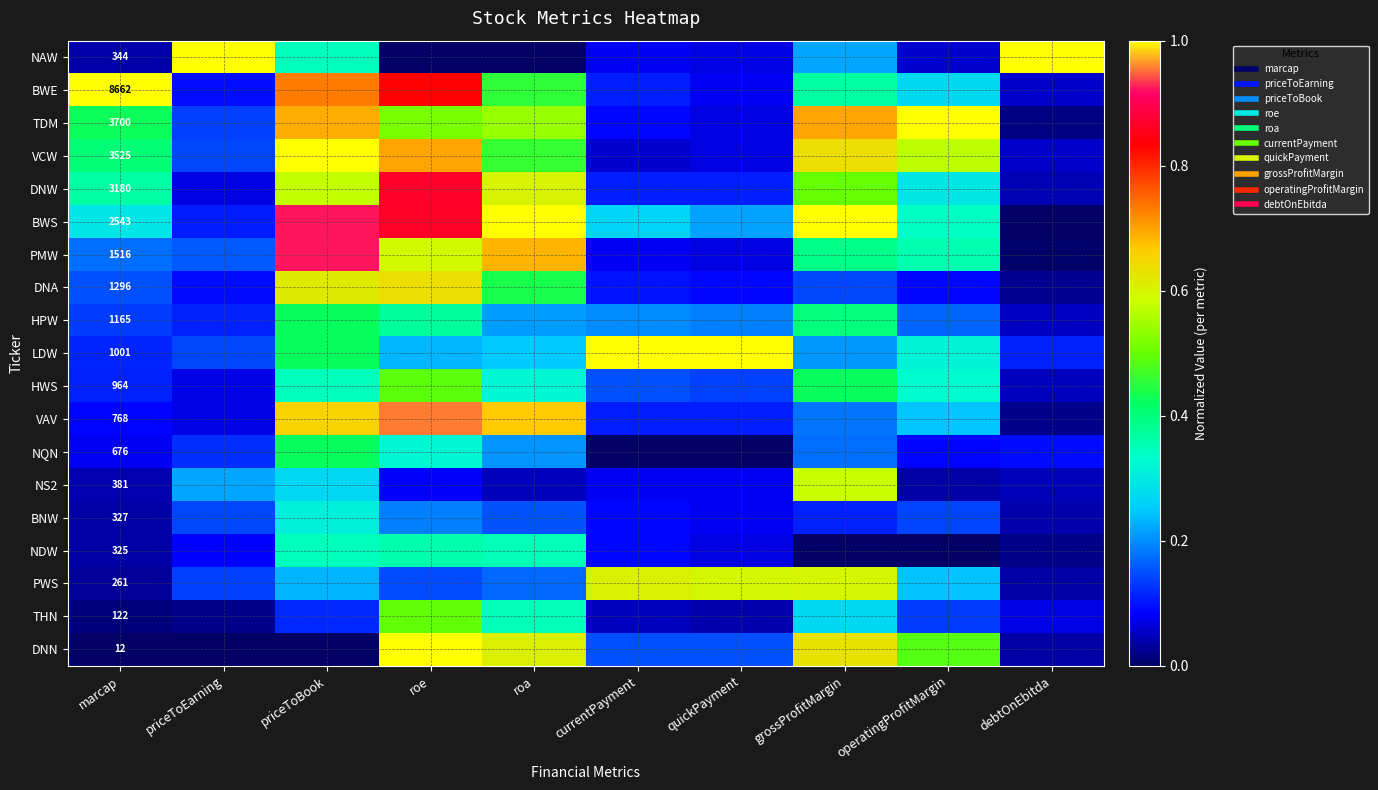

What is the greatest value displayed?

1.0